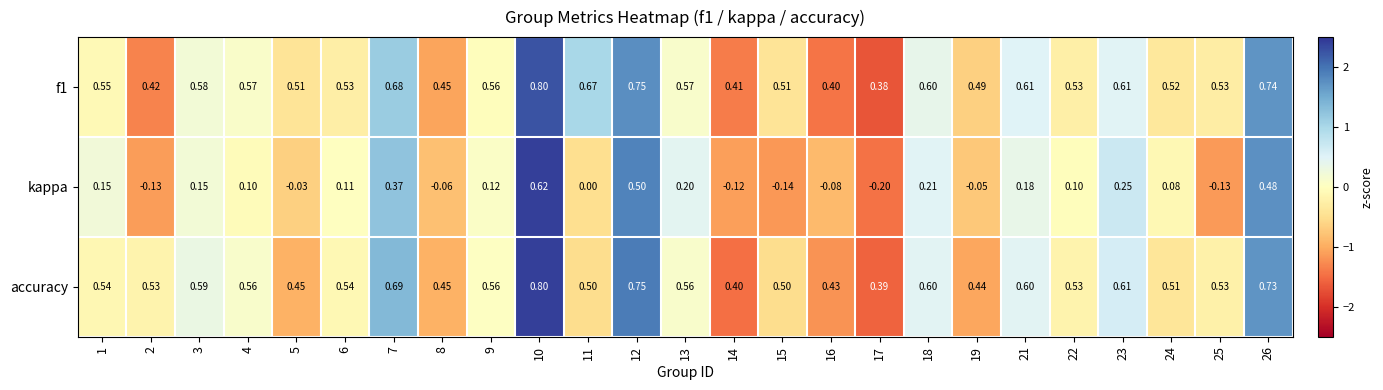

Which series has the widest spread of values?

kappa